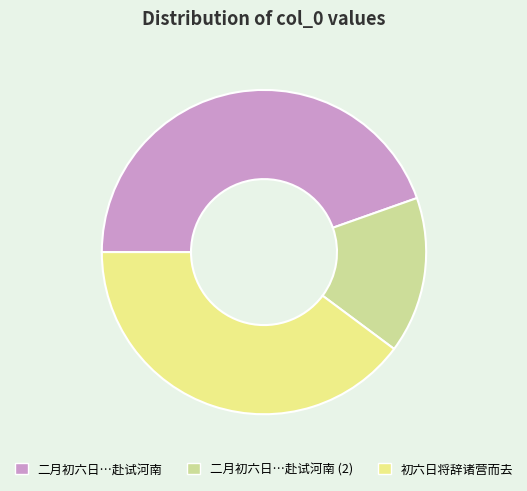

How many slices are in this pie chart?

3